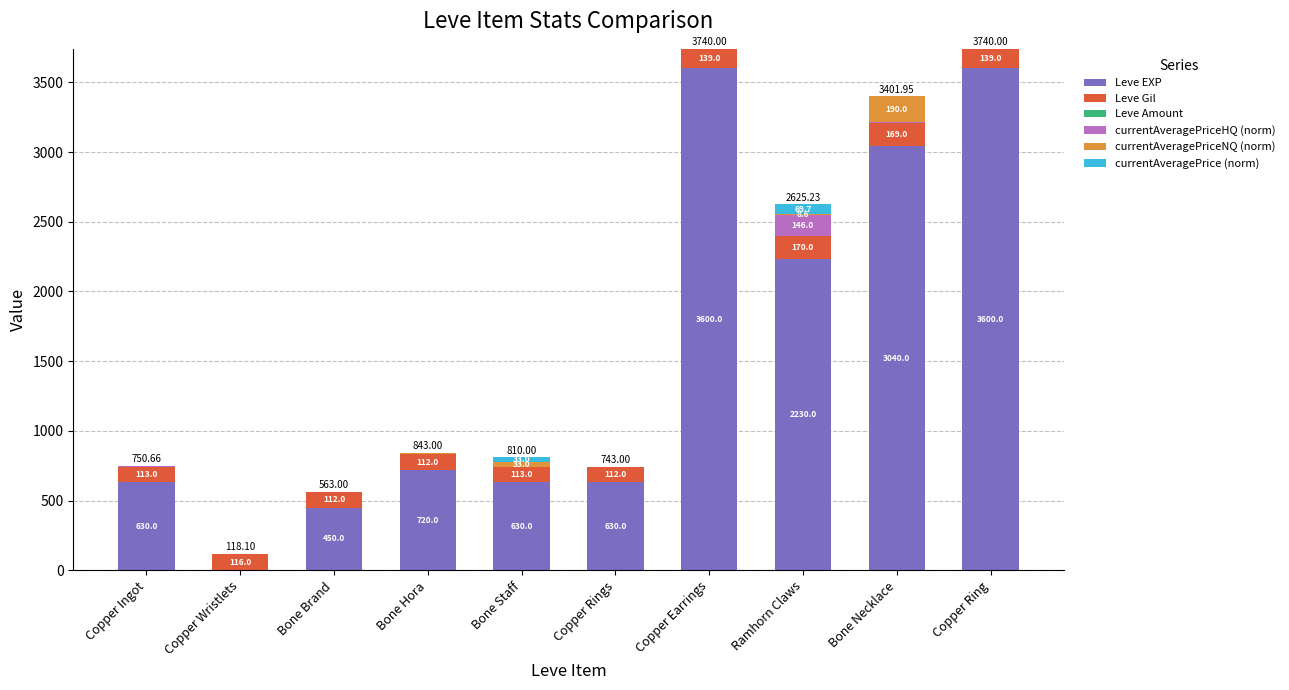

What is the sum of the Leve EXP values at Bone Staff and Copper Ingot?

1260.0